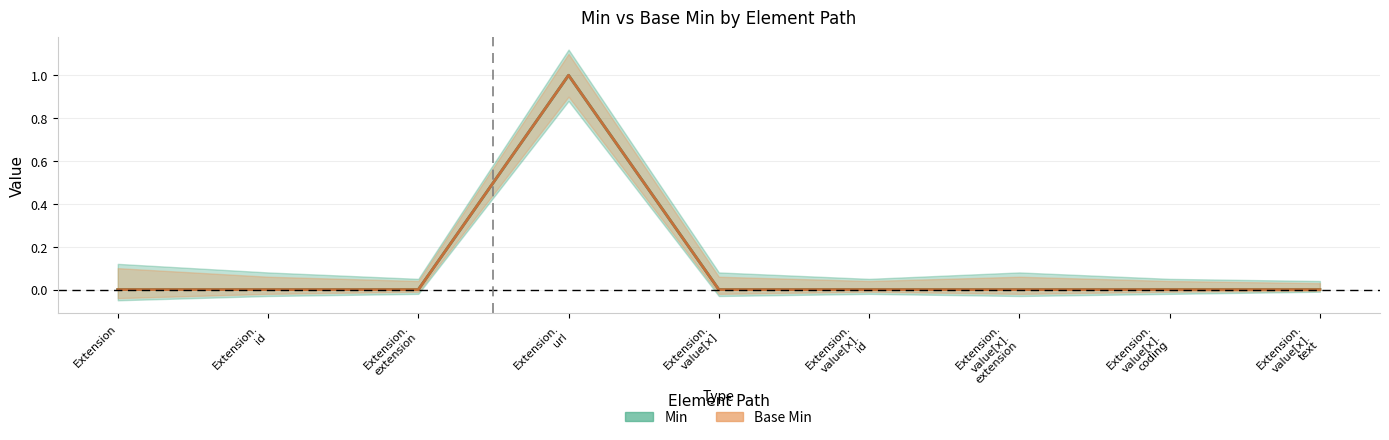

At which category is the sum across all series the highest?

Extension. url